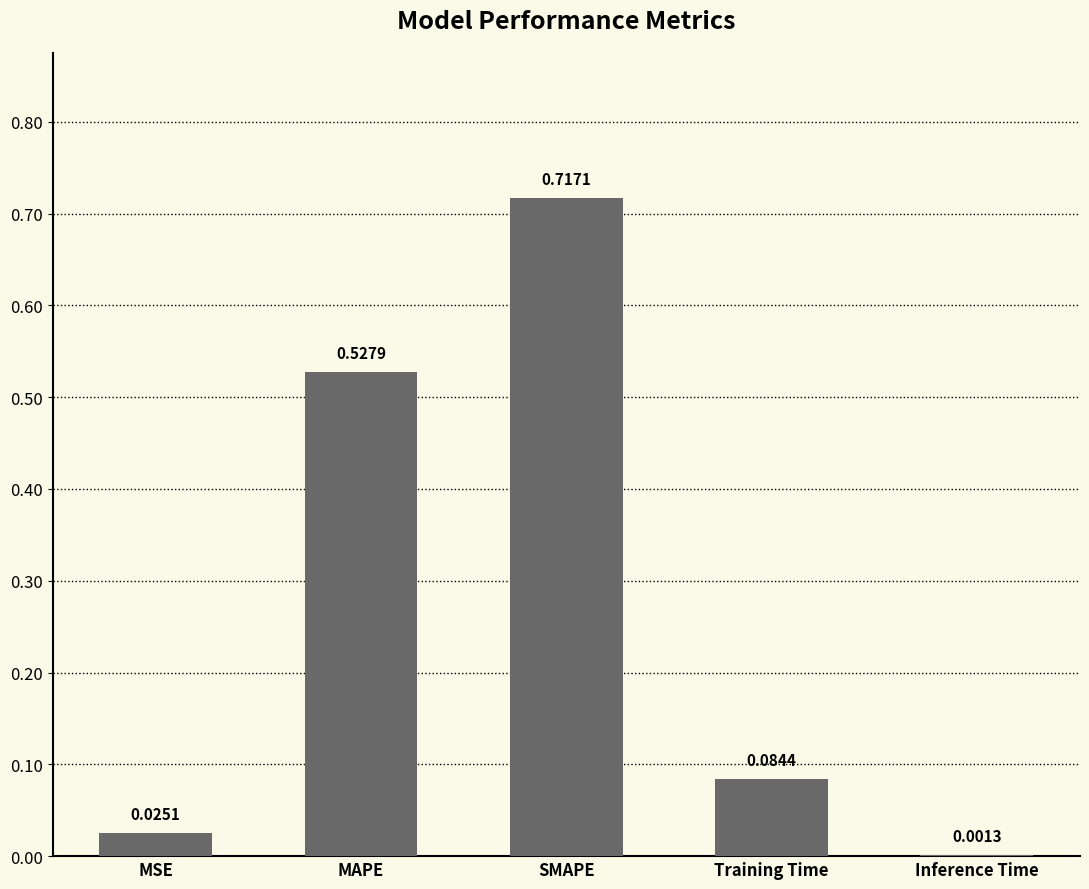

What is the change in value from SMAPE to Training Time?

-0.6